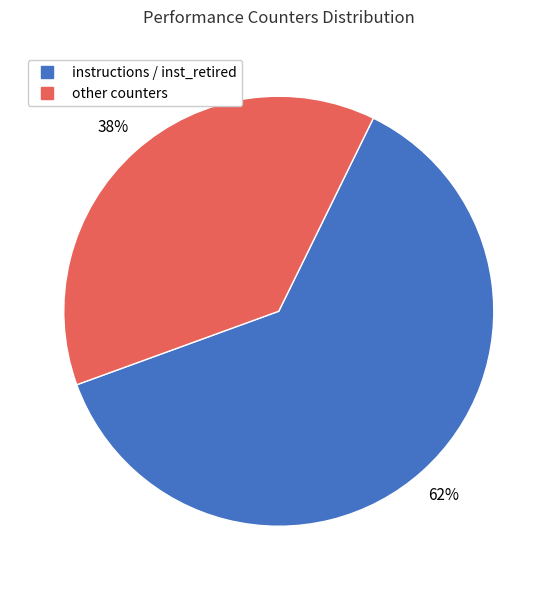

To the nearest percent, what is the difference between the largest and smallest slice percentages?

24%